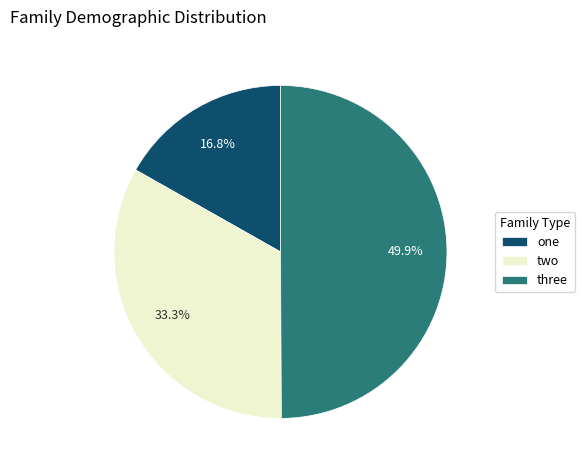

Does two represent more than half of the total?

No